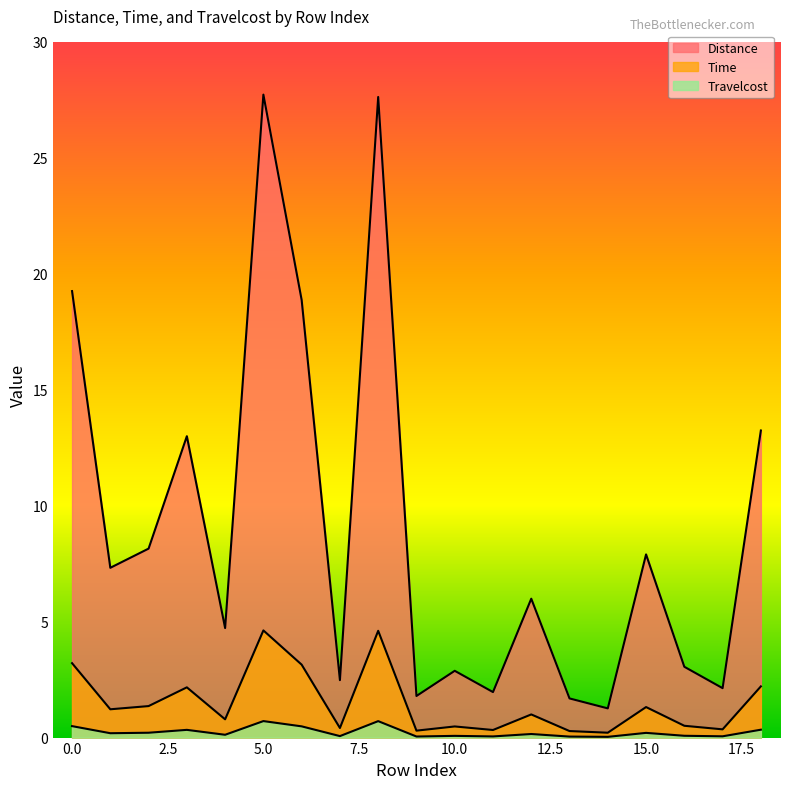

Which has a higher value, 6 or 18?

6